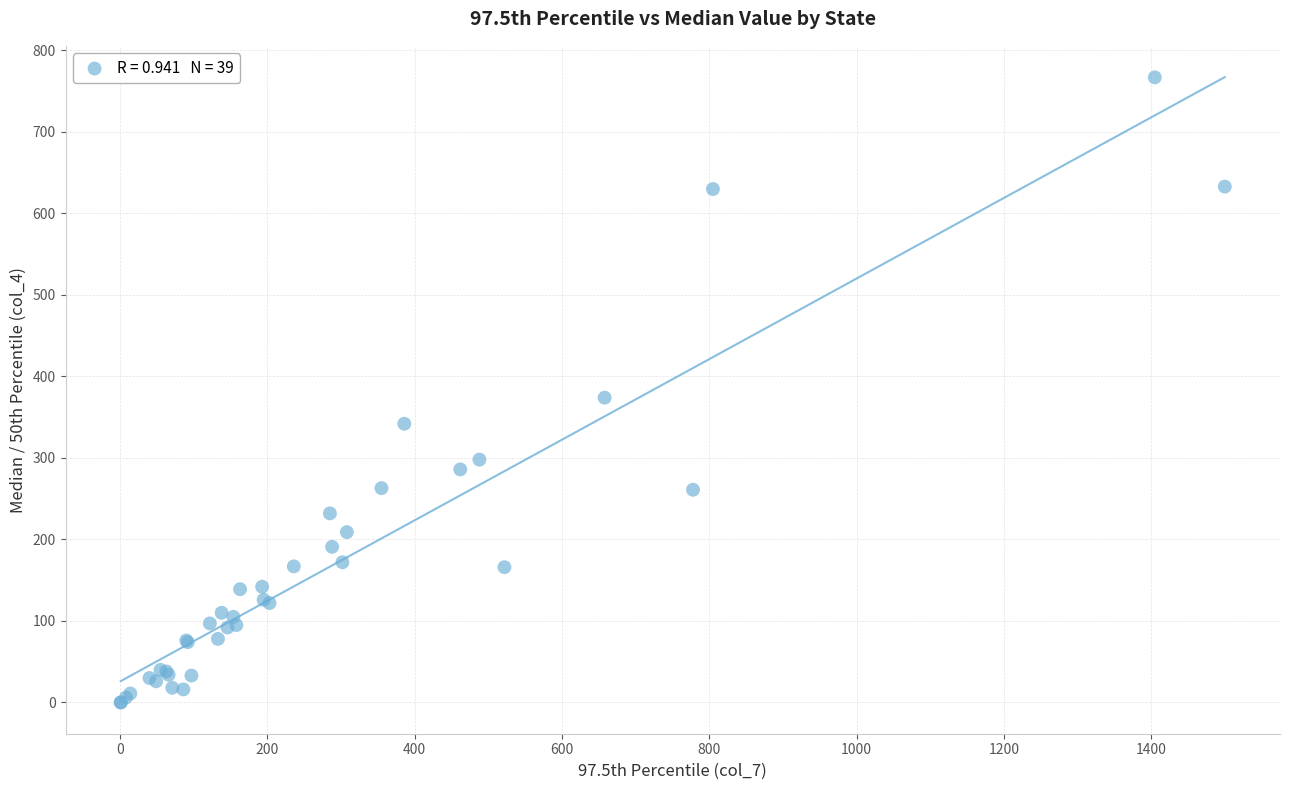

What Y value in the scatter plot is closest to 383?

374